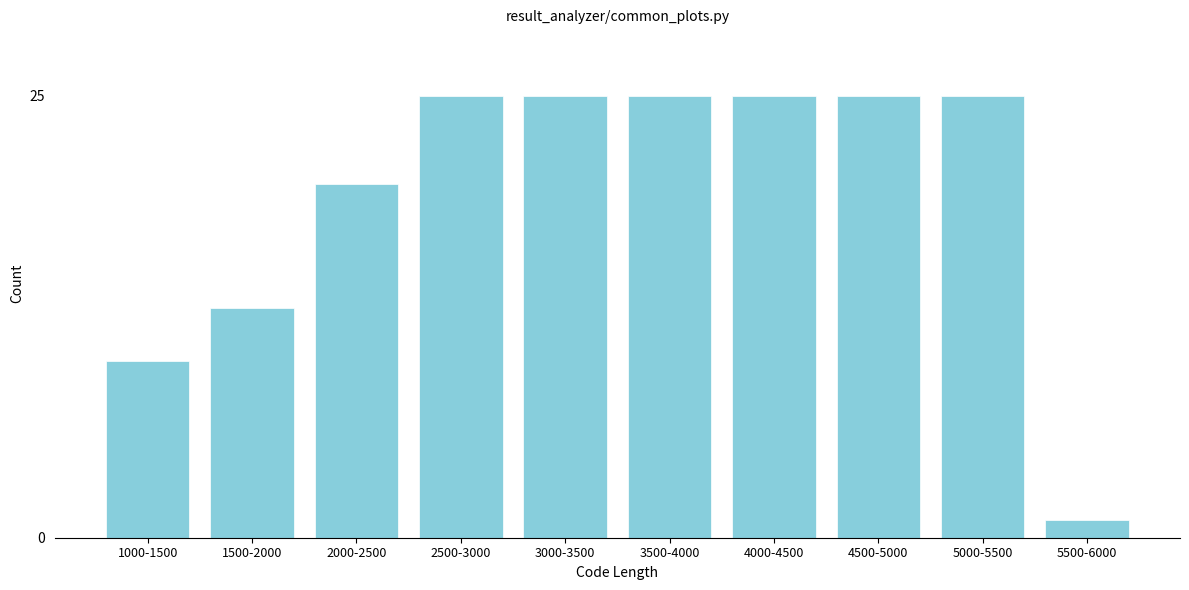

Reading left to right, transcribe all the data shown in this chart.

10	13	20	25	25	25	25	25	25	1